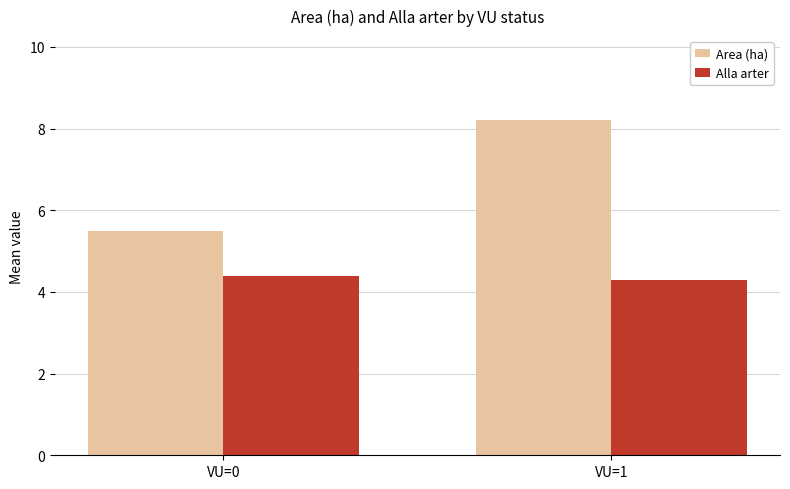

How many bars are there in total?

4